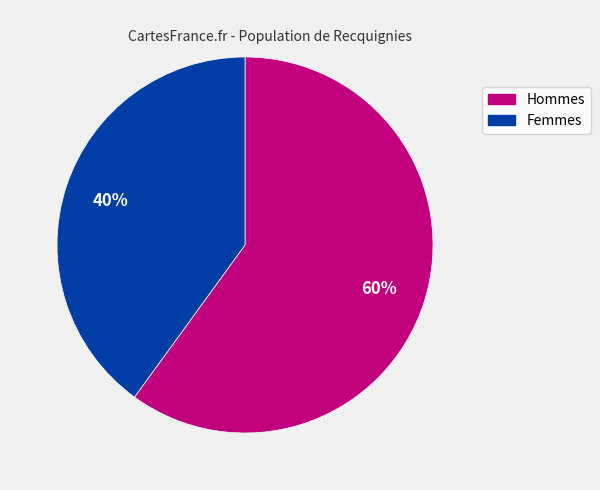

To the nearest percent, what is the difference between the largest and smallest slice percentages?

20%